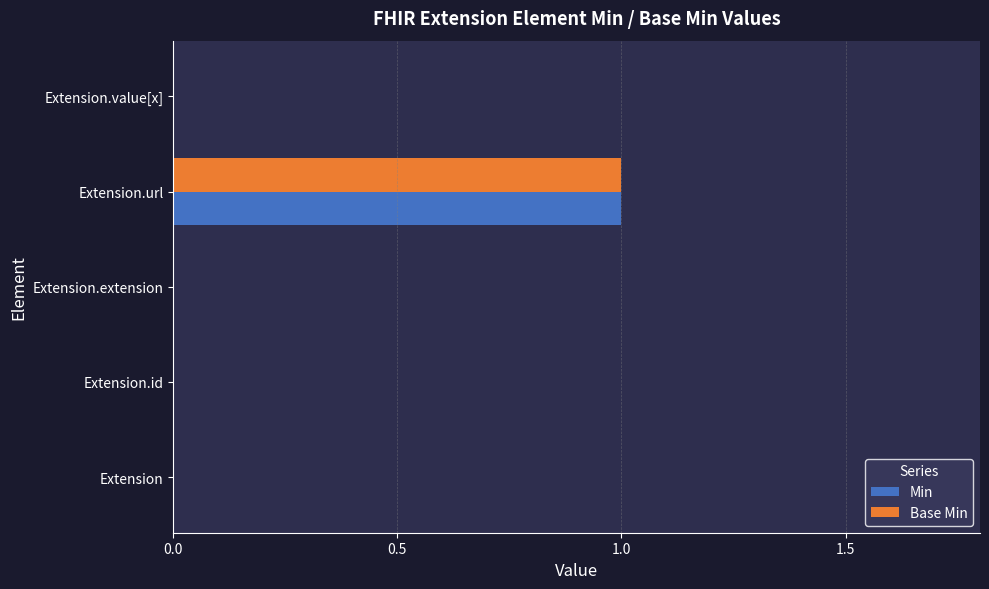

Which category has the highest value across all series?

Extension.url